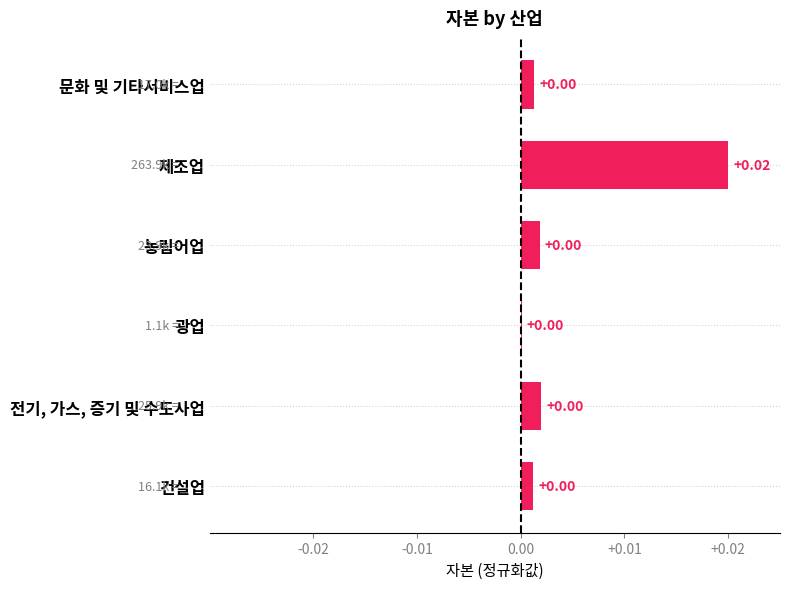

At which category does the chart reach its peak across all series?

제조업